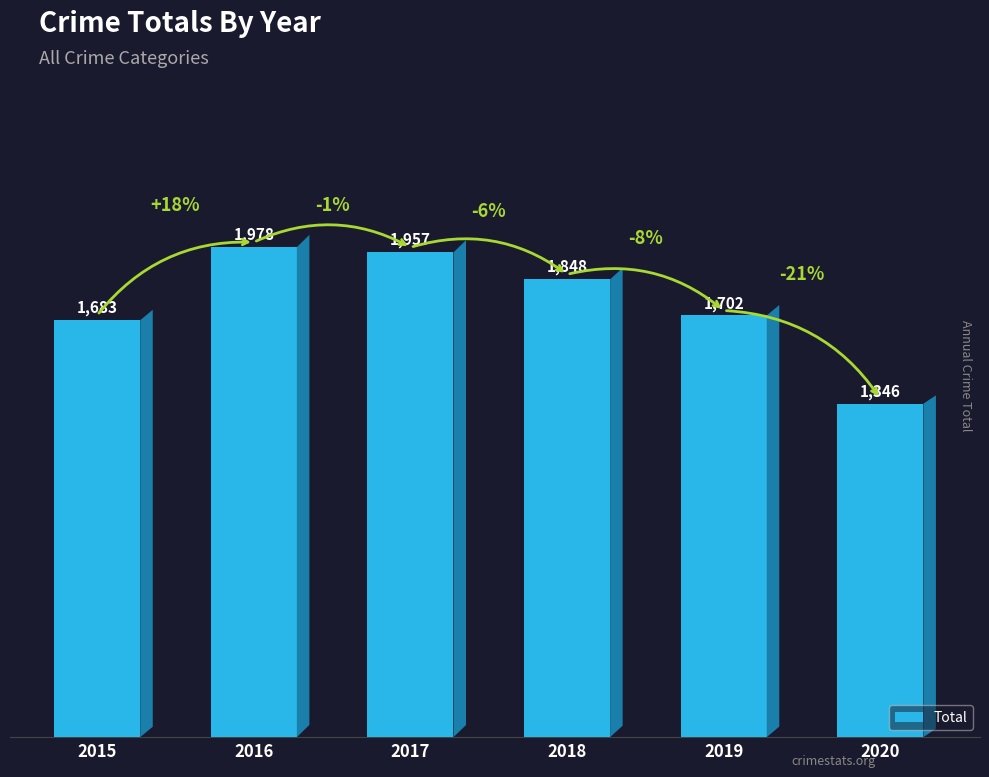

What is the sum of all values?

10514